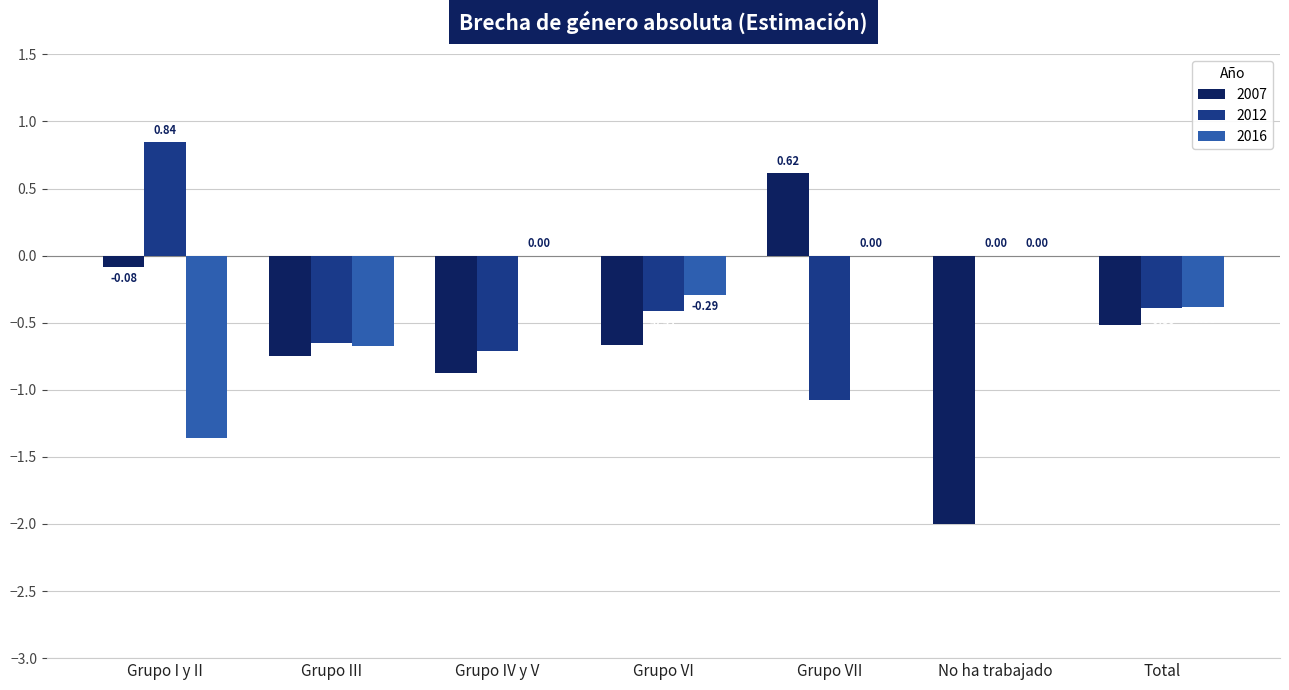

What is the sum of all 2016 values?

-2.7